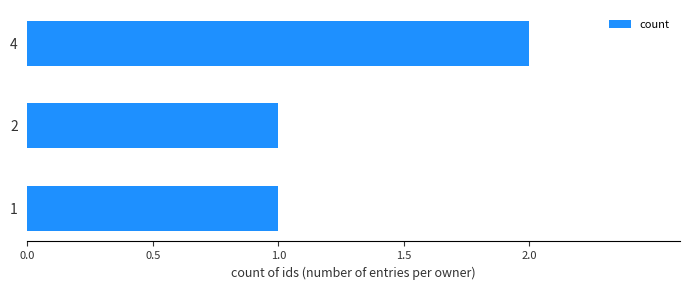

Count the values in the range 1 to 2.

3